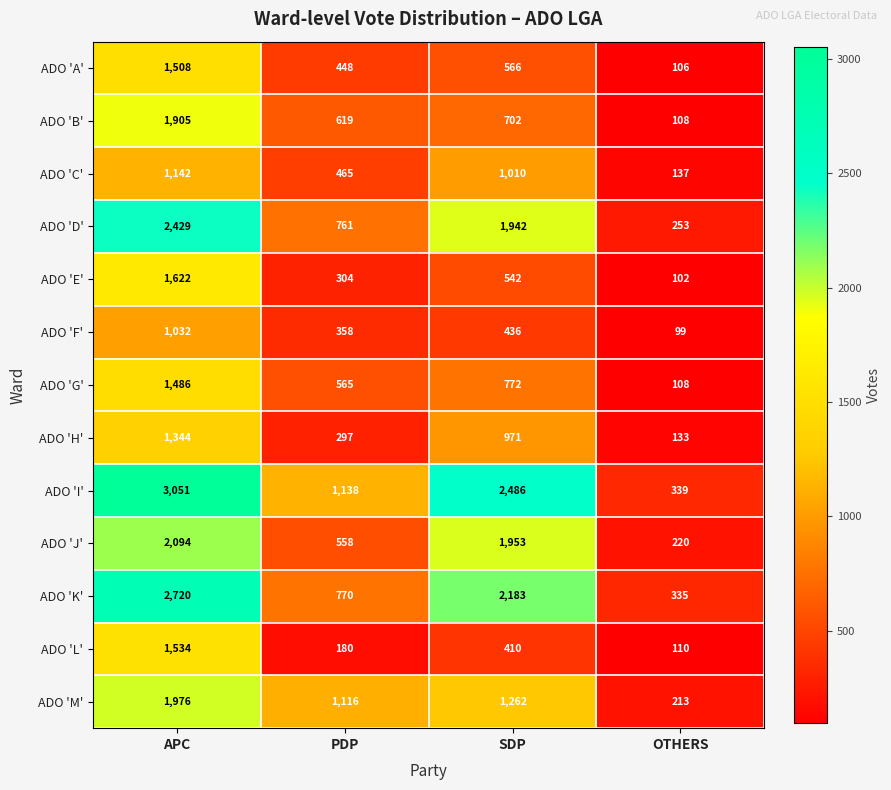

The value of ADO 'G' at OTHERS is 171. True or false?

False